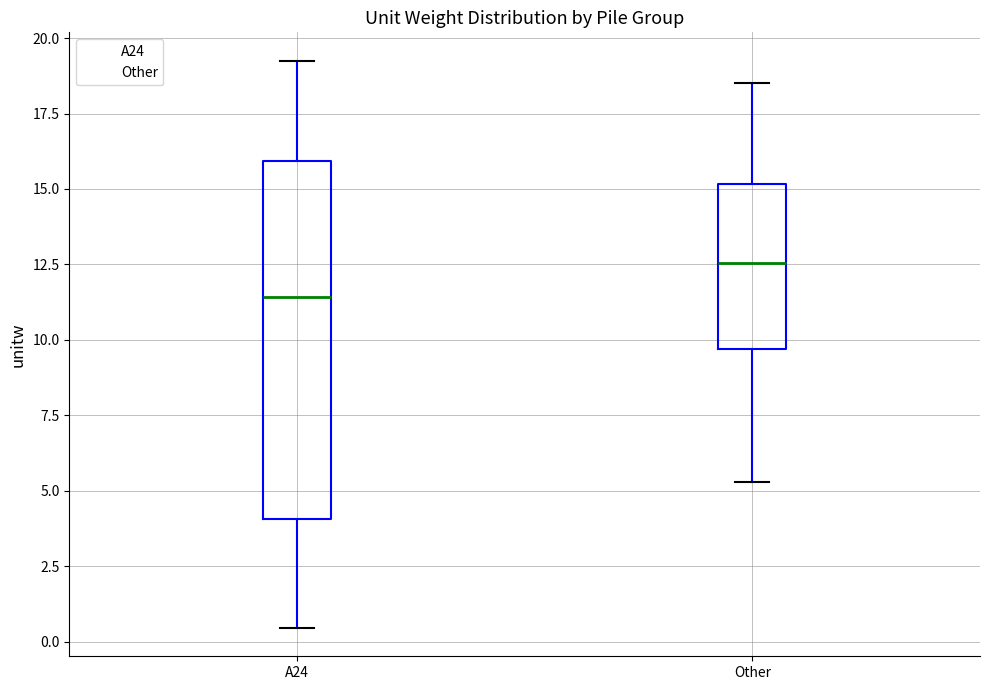

Where does the lower whisker of the box for Other end on the y-axis? The values are not printed on the chart, so give them approximately, as read against the axis.

5.5